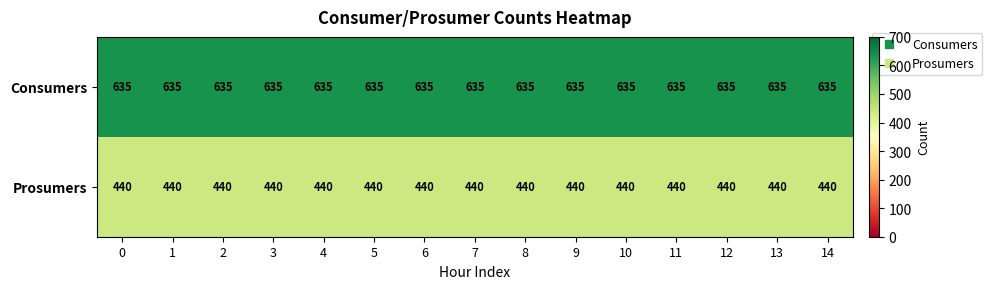

List the series in order of their peak value, highest first.

Consumers, Prosumers